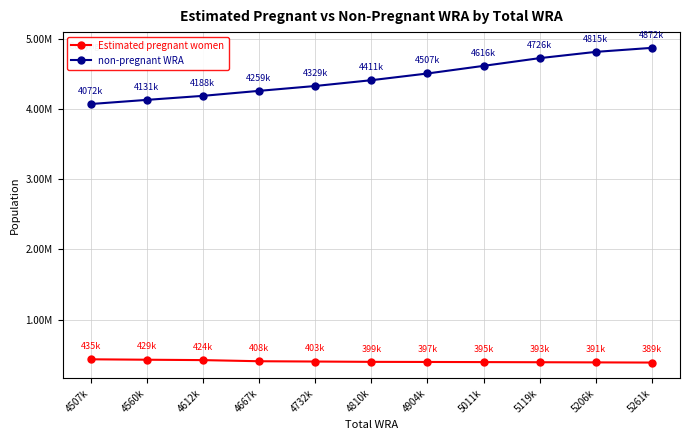

Read the non-pregnant WRA value at 4732k.

4328657.7